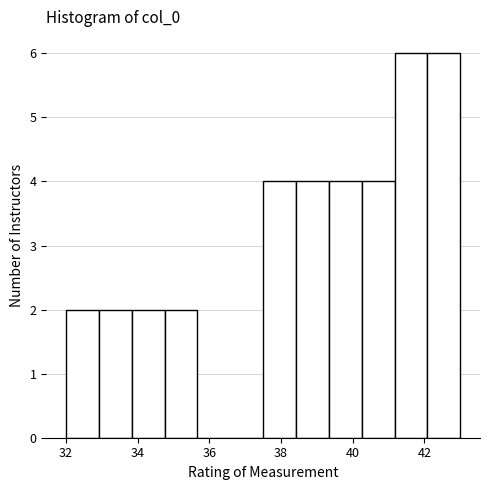

Reading left to right, list every bar in this chart as the range it spans on the x-axis followed by its height. Neither the bar edges nor the heights are printed on the chart, so give them approximately, as read against the axes.

32.0 to 33.0: 2
33.0 to 33.8: 2
33.8 to 34.8: 2
34.8 to 35.6: 2
35.6 to 36.6: 0
36.6 to 37.6: 0
37.6 to 38.4: 4
38.4 to 39.4: 4
39.4 to 40.2: 4
40.2 to 41.2: 4
41.2 to 42.0: 6
42.0 to 43.0: 6